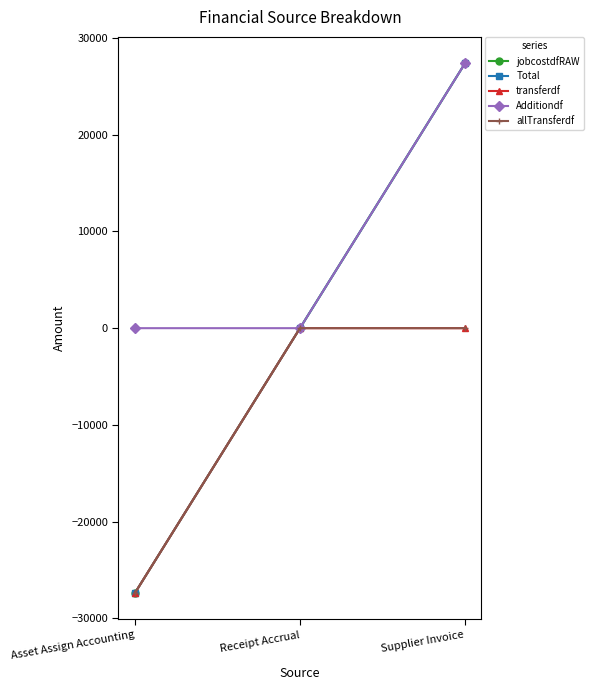

Is this an area chart (filled region under the line)?

No